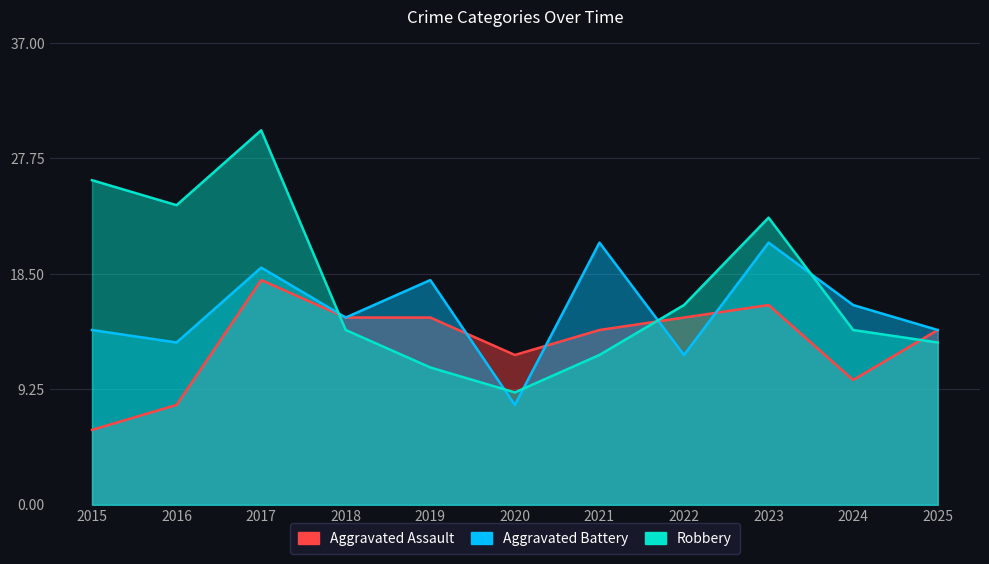

What is the difference between the highest and lowest values at 2021?

9